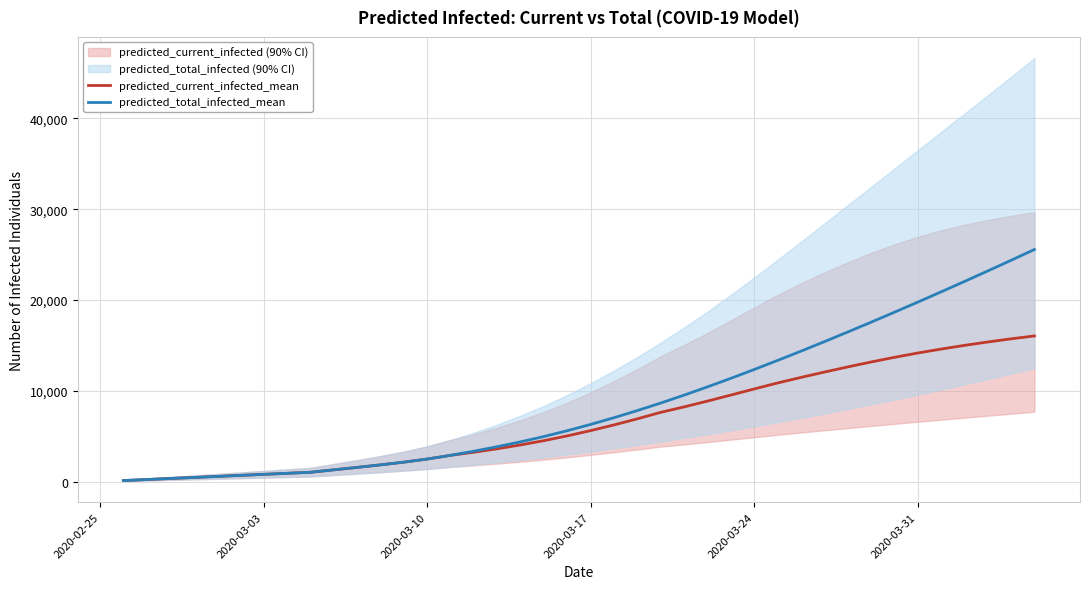

Which series has the largest range (max minus min)?

predicted_total_infected_mean